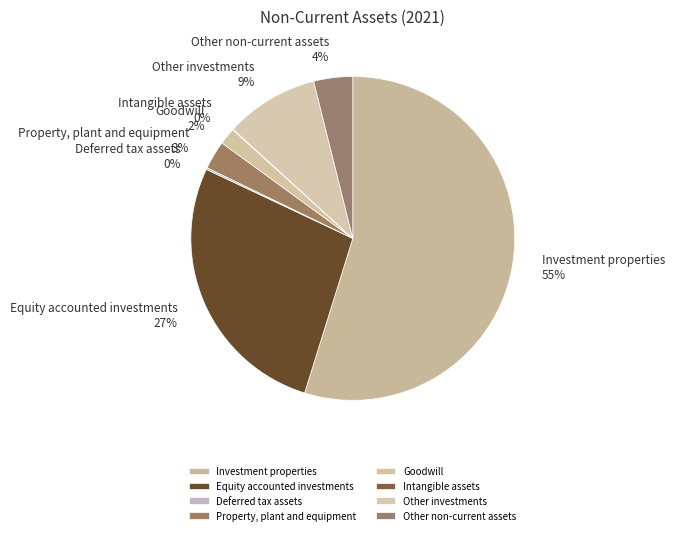

Does Goodwill account for over 50% of the chart?

No